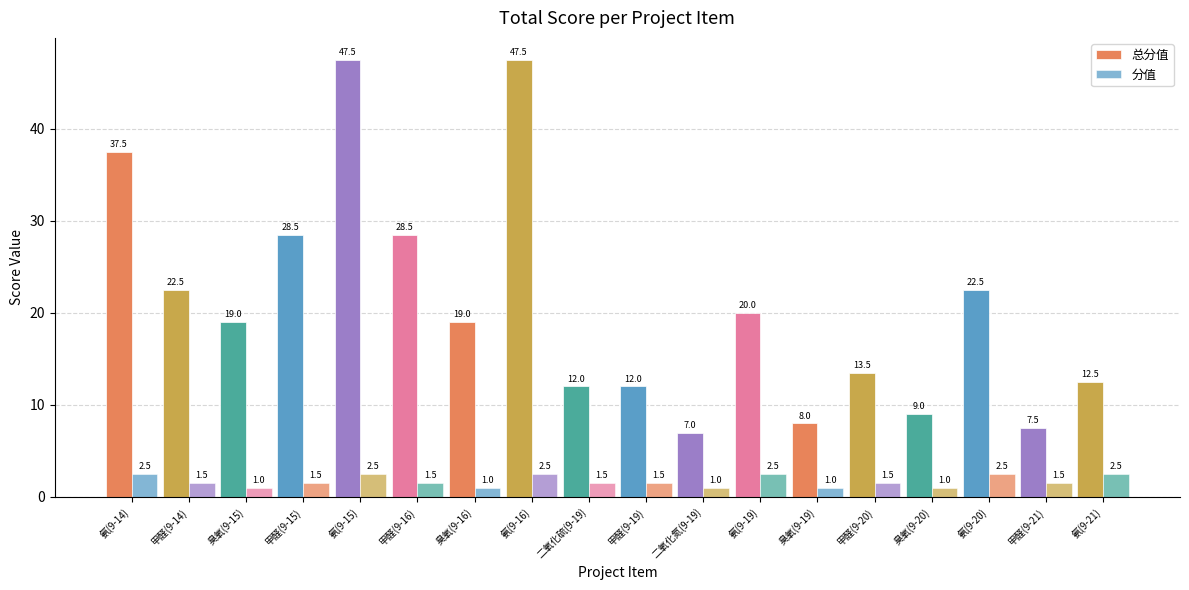

Reading left to right, transcribe all the data shown in this chart.

总分值: 37.5	22.5	19.0	28.5	47.5	28.5	19.0	47.5	12.0	12.0	7.0	20.0	8.0	13.5	9.0	22.5	7.5	12.5
分值: 2.5	1.5	1.0	1.5	2.5	1.5	1.0	2.5	1.5	1.5	1.0	2.5	1.0	1.5	1.0	2.5	1.5	2.5